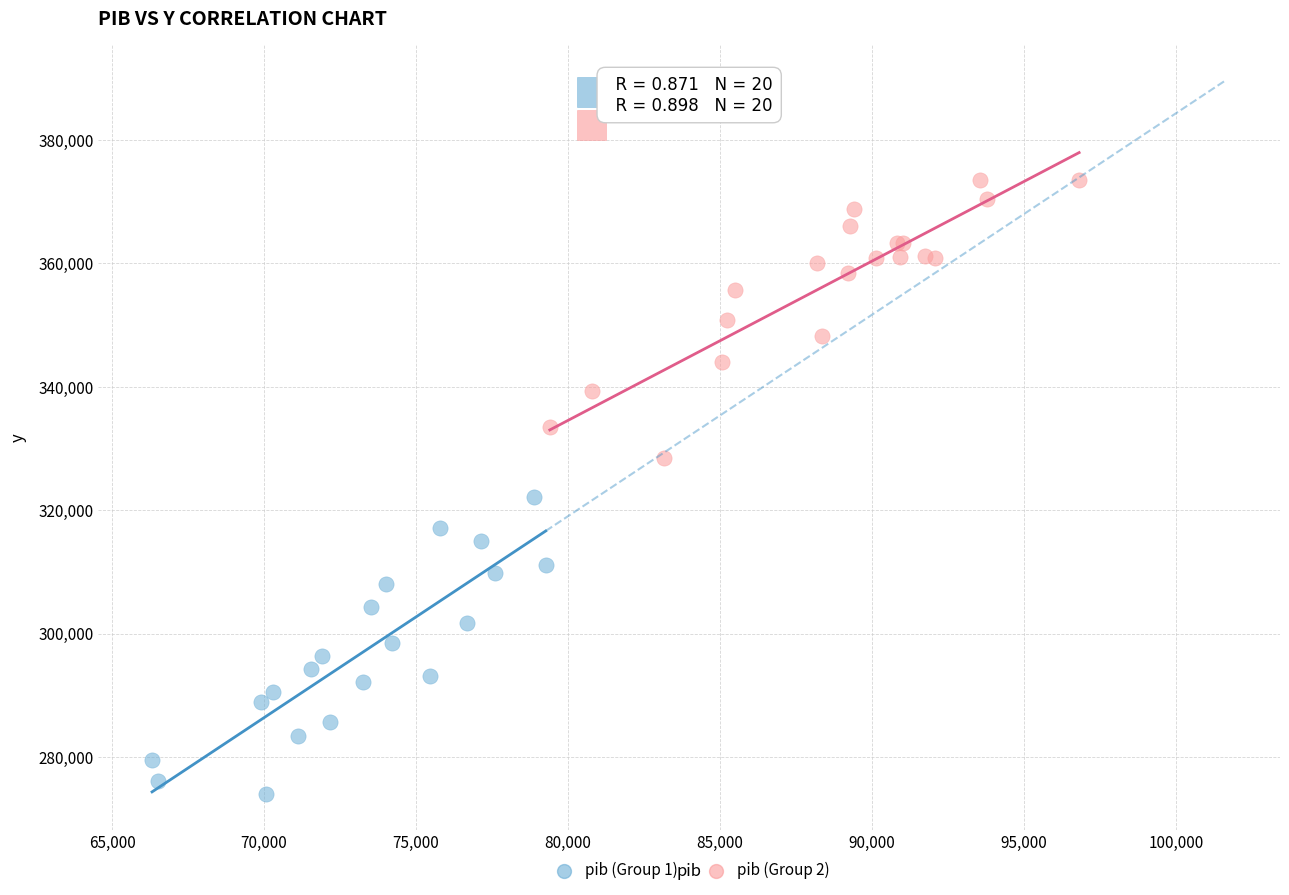

Which series reaches the maximum Y coordinate?

pib (Group 2)